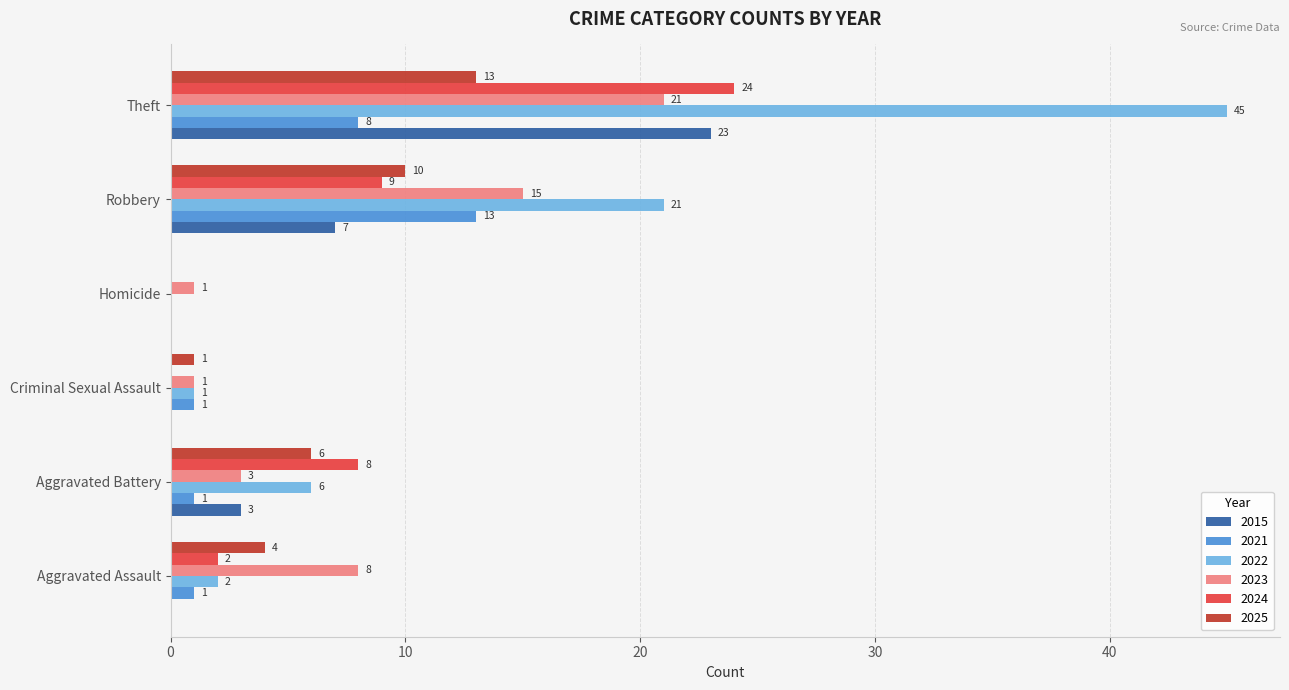

Which series has the largest total across all categories?

2022